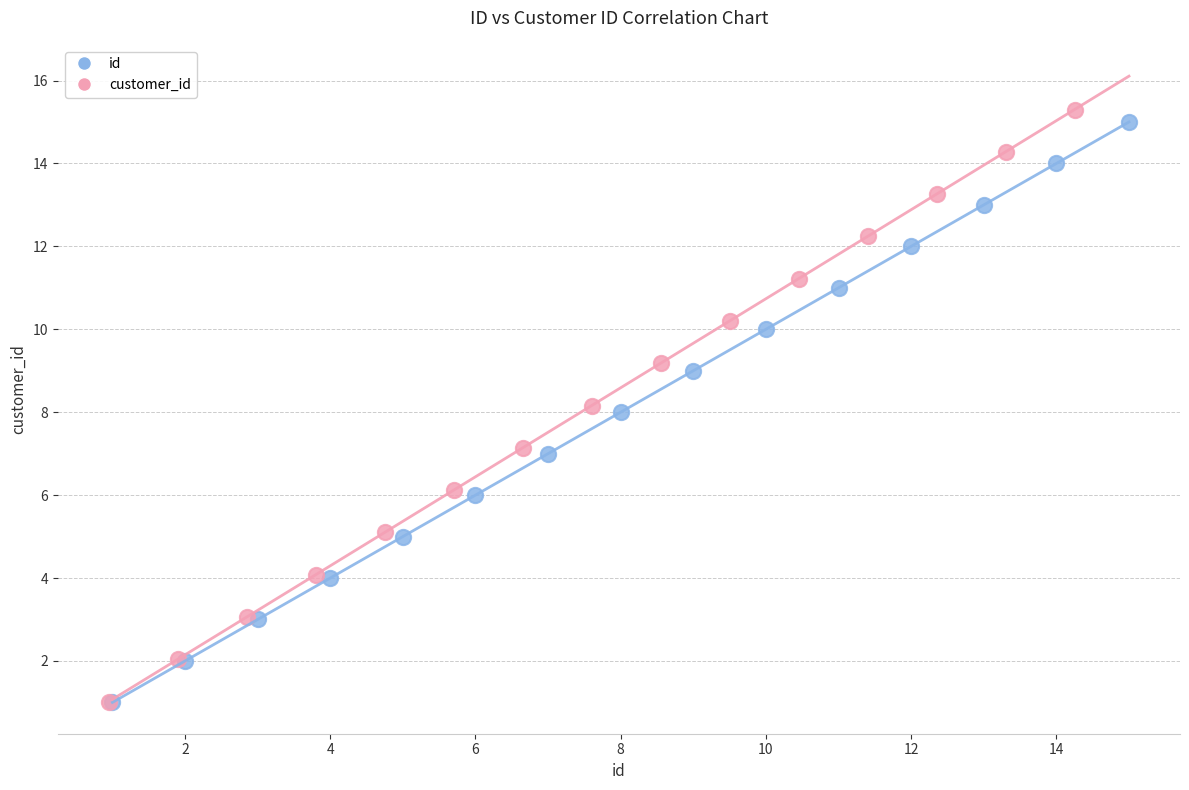

What are all the series names shown in the legend?

id, customer_id